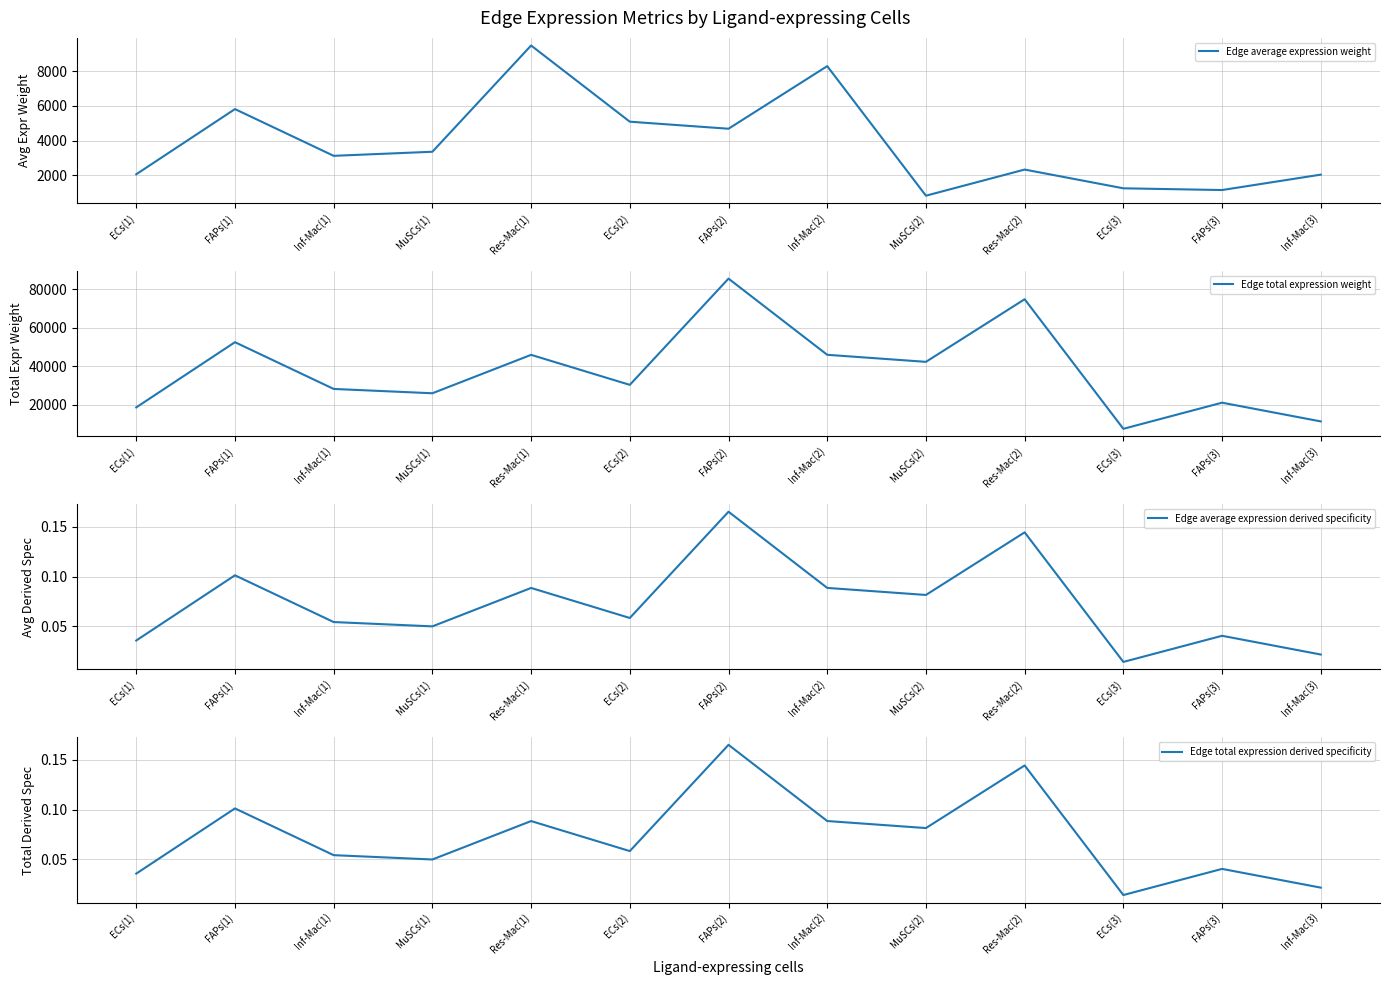

How many values in the Edge average expression weight series are below 3126?

6